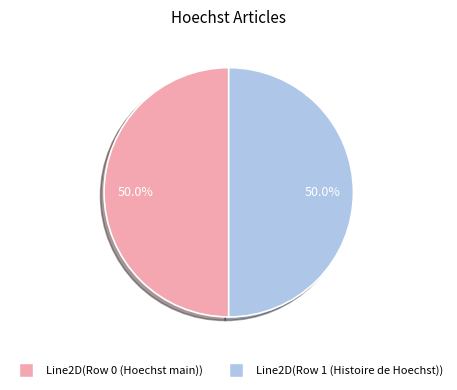

Count the number of slices in the pie.

2